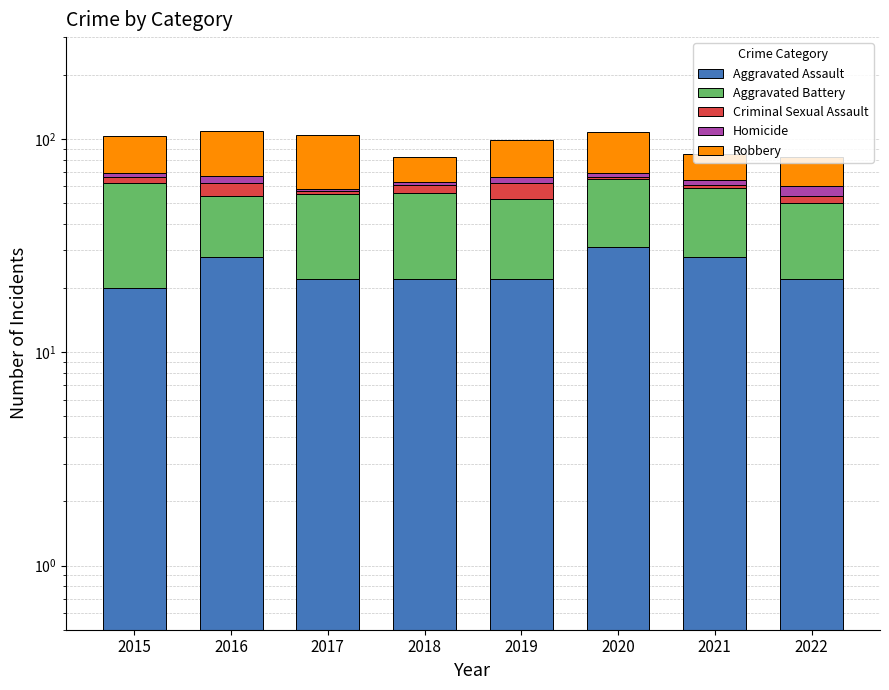

List the series in order of their peak value, highest first.

Robbery, Aggravated Battery, Aggravated Assault, Criminal Sexual Assault, Homicide